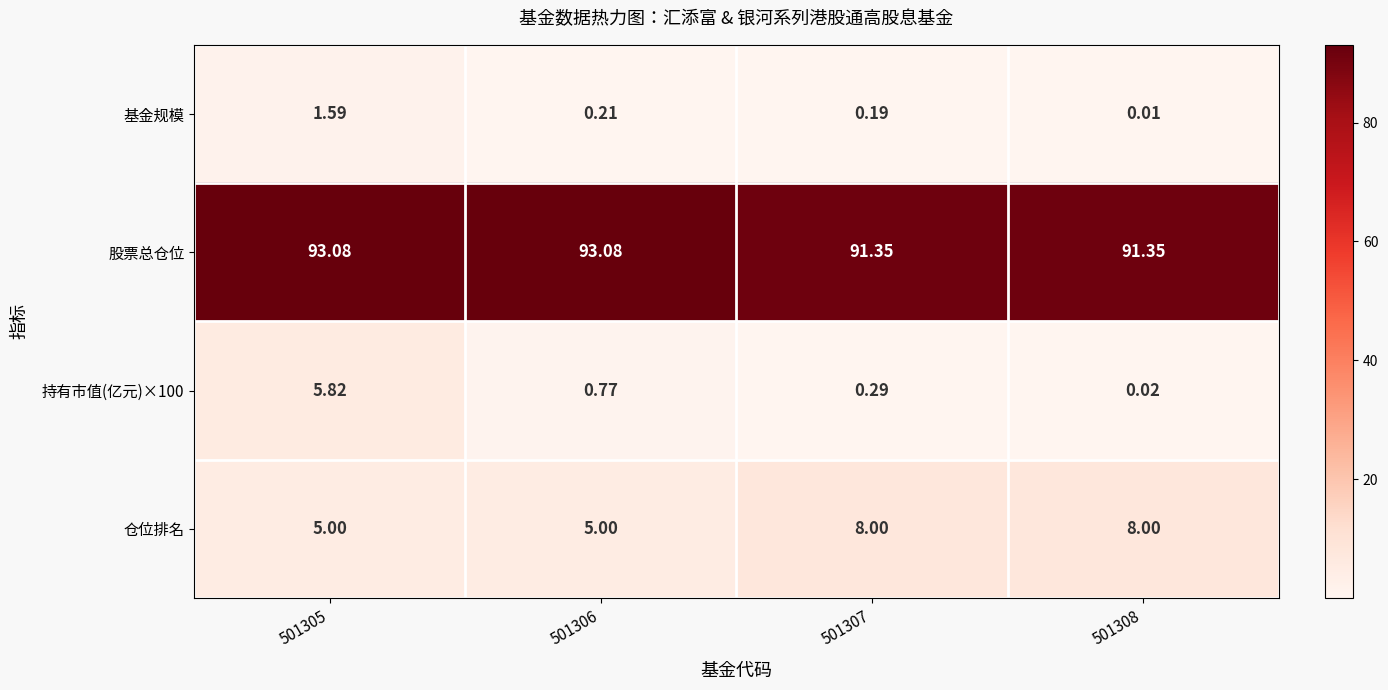

Which series has the largest total across all categories?

股票总仓位